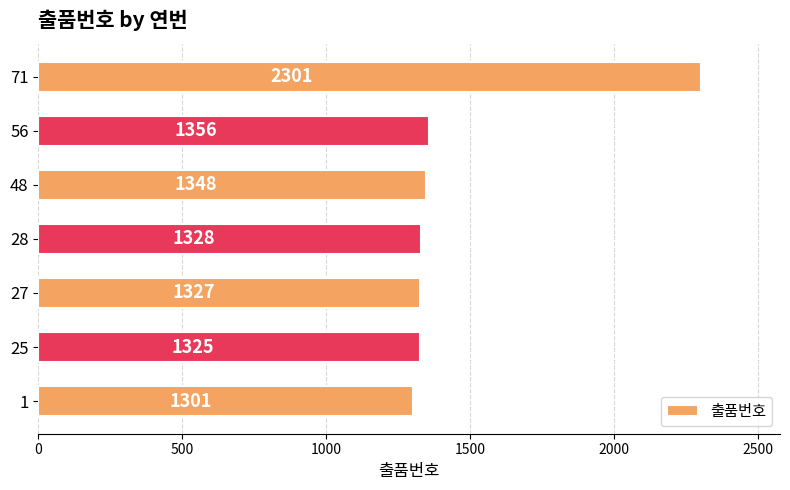

What is the minimum value shown in the chart?

1301